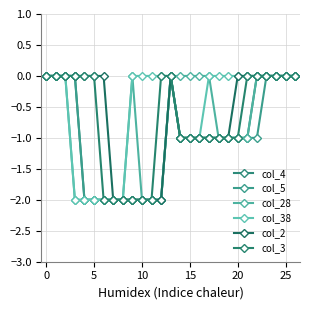

True or false: col_28 and col_38 cross at least once.

False